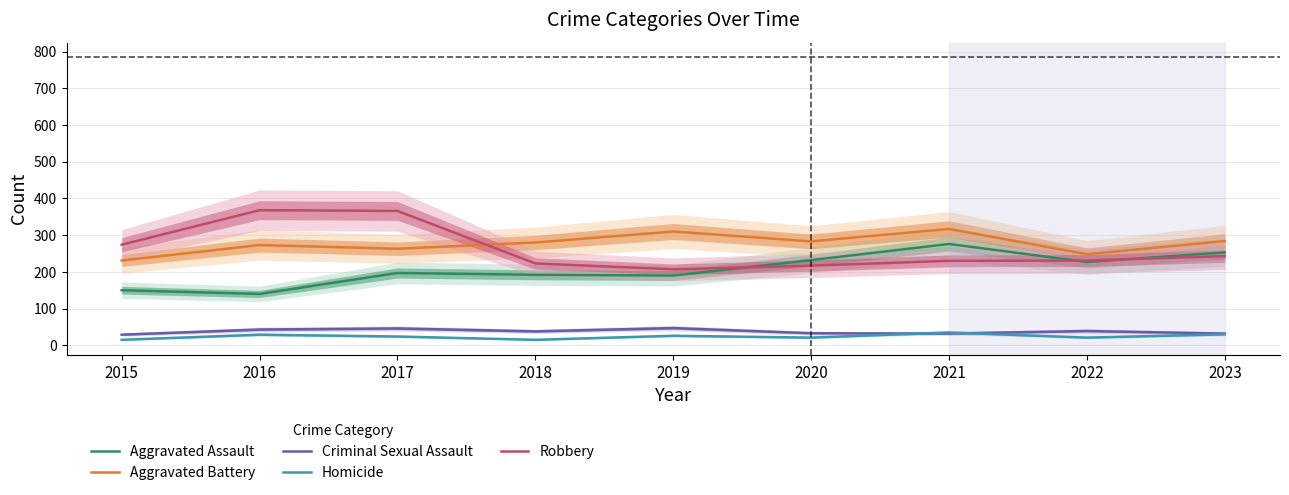

Is the value of Aggravated Assault at 2020 greater than the value of Aggravated Battery at 2021?

No